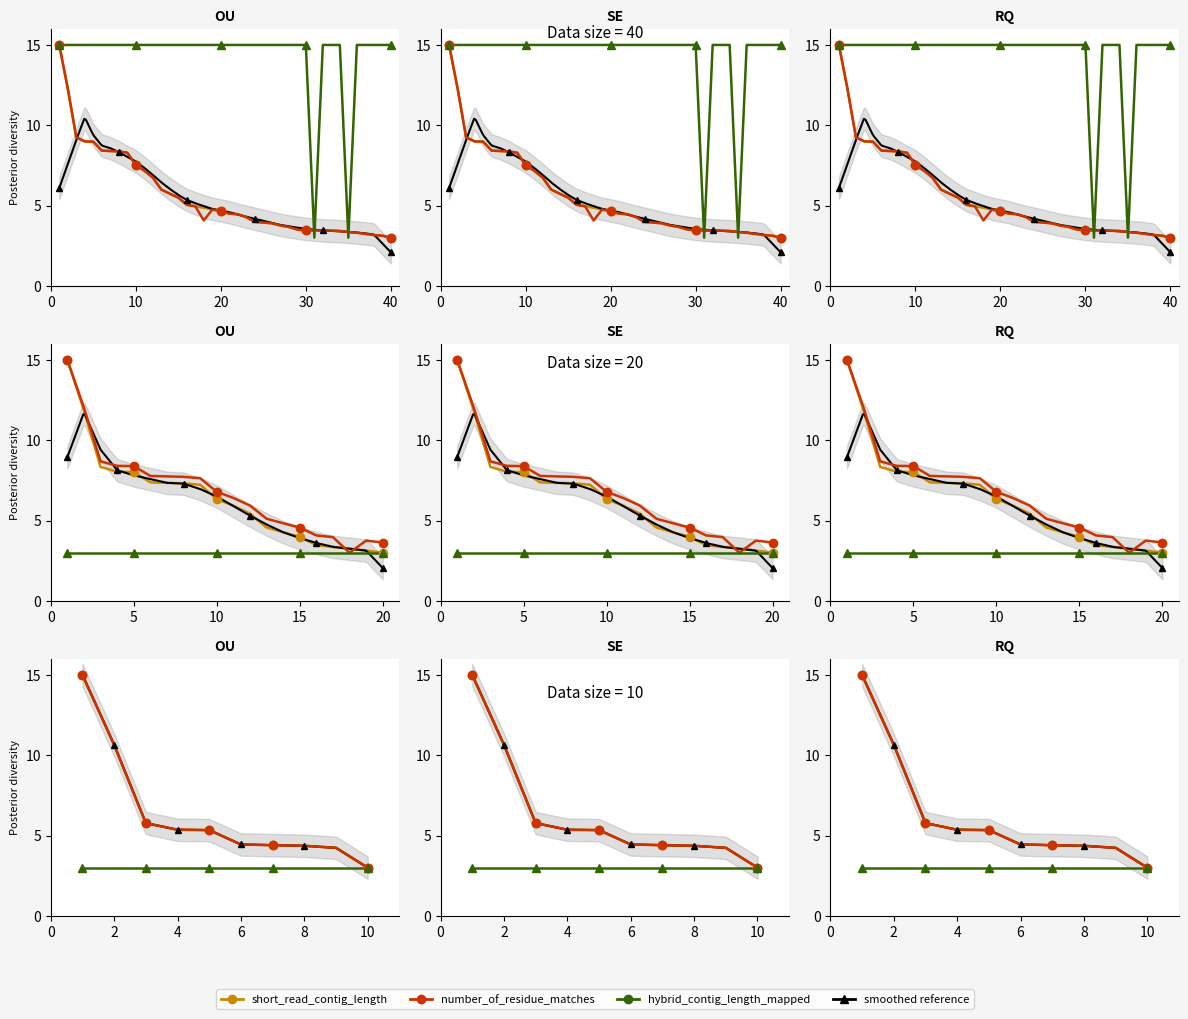

Between 4 and 8, which series saw the biggest shift?

short_read_contig_length